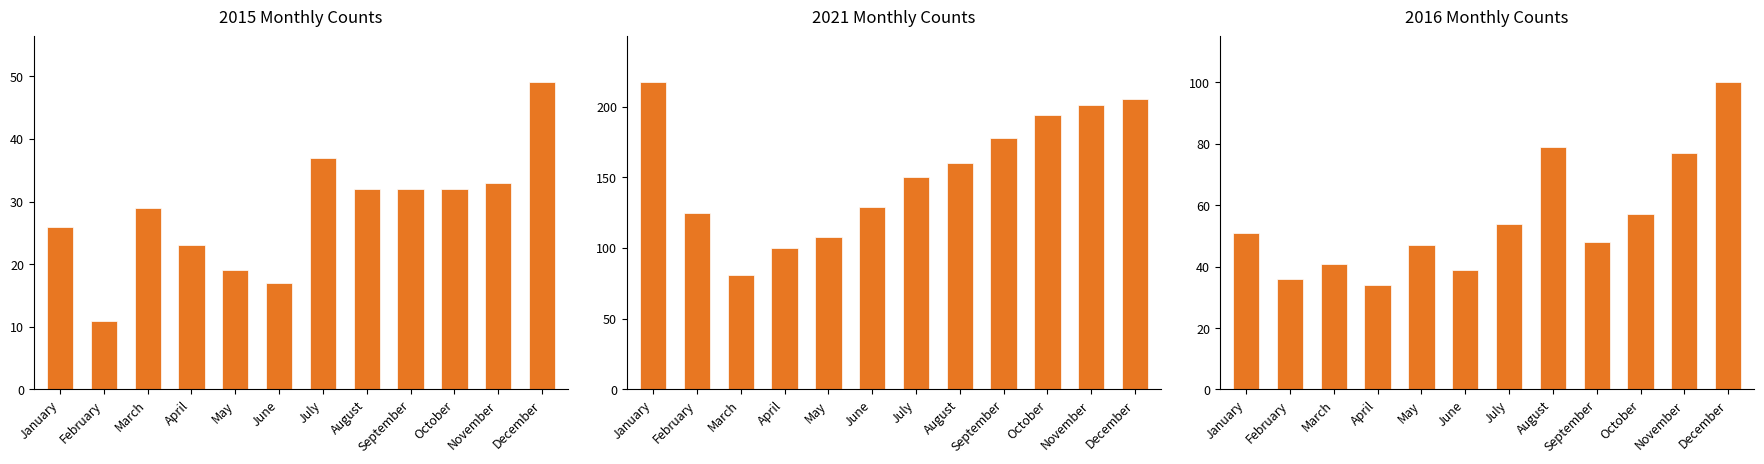

True or false: 2021 has a value of 309 at January.

False